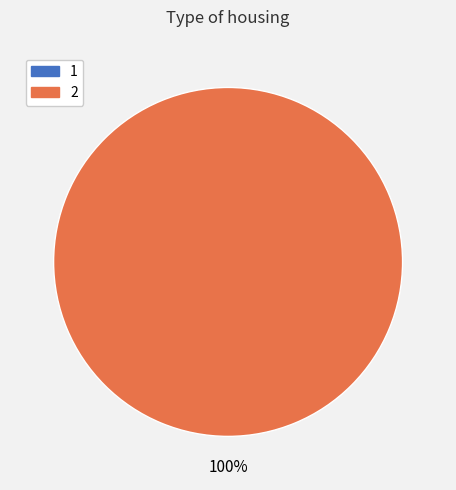

What is the change in value from 1 to 2?

+100